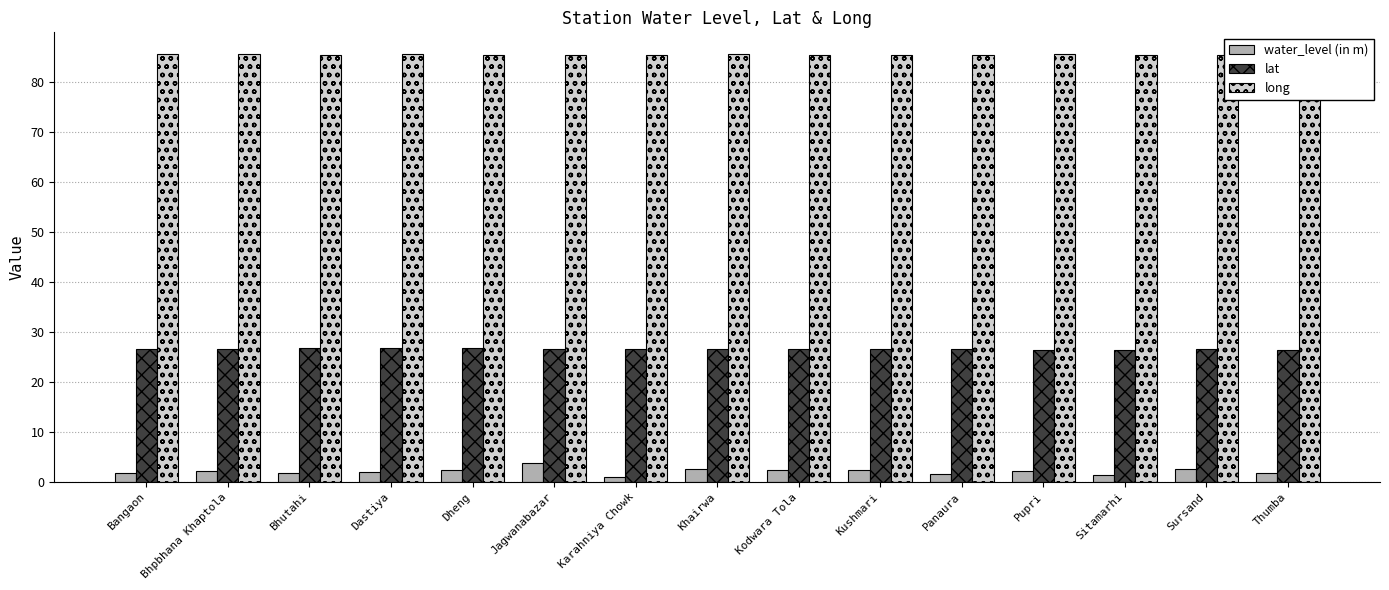

Is it true that long equals 145.8 at Kodwara Tola?

False